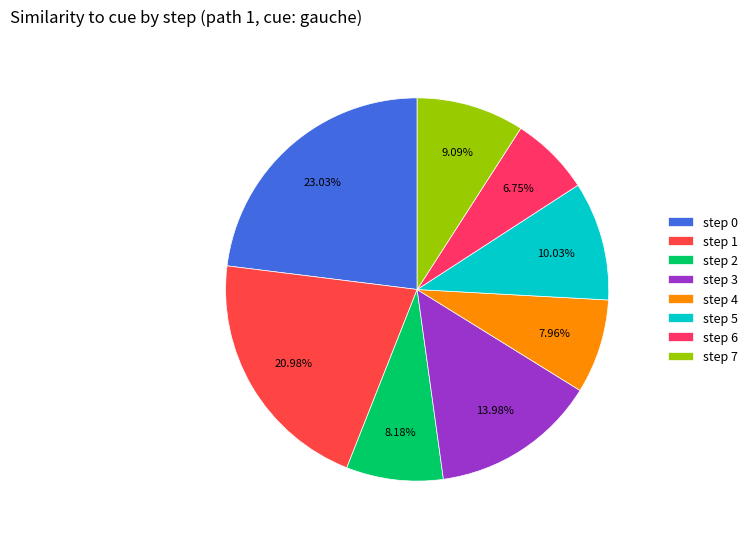

How many slices are in this pie chart?

8